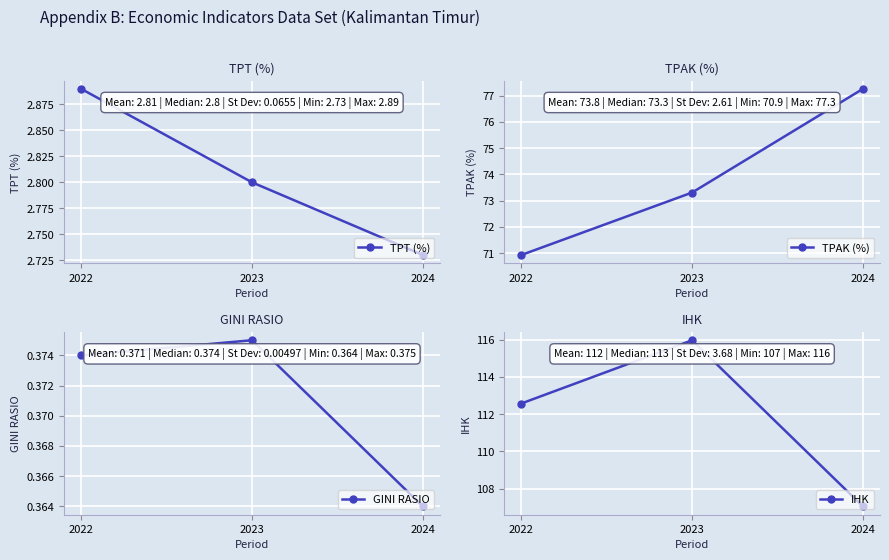

What is the minimum value for GINI RASIO?

0.4